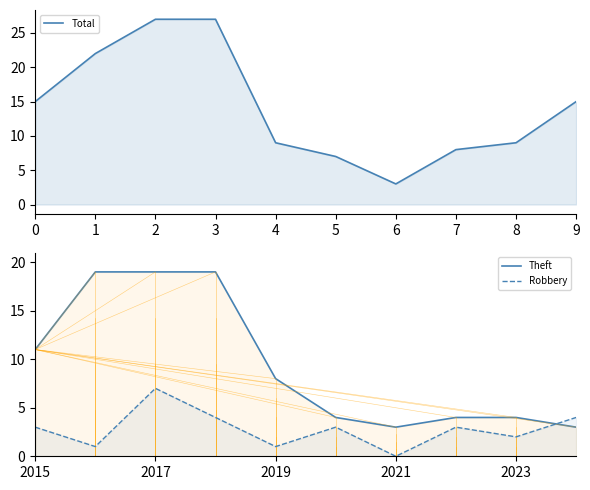

How many categories are shown in the chart?

10